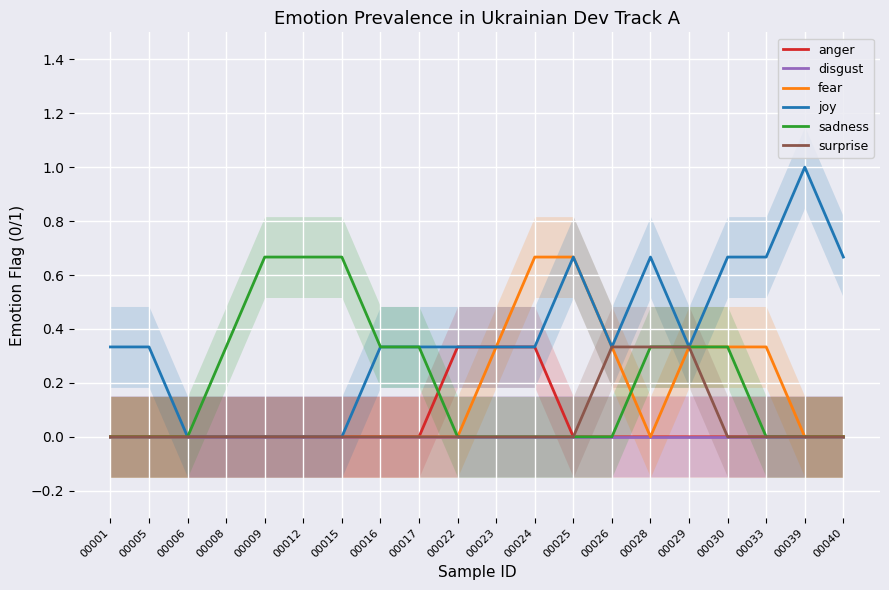

At how many categories does at least one series exceed 0?

19